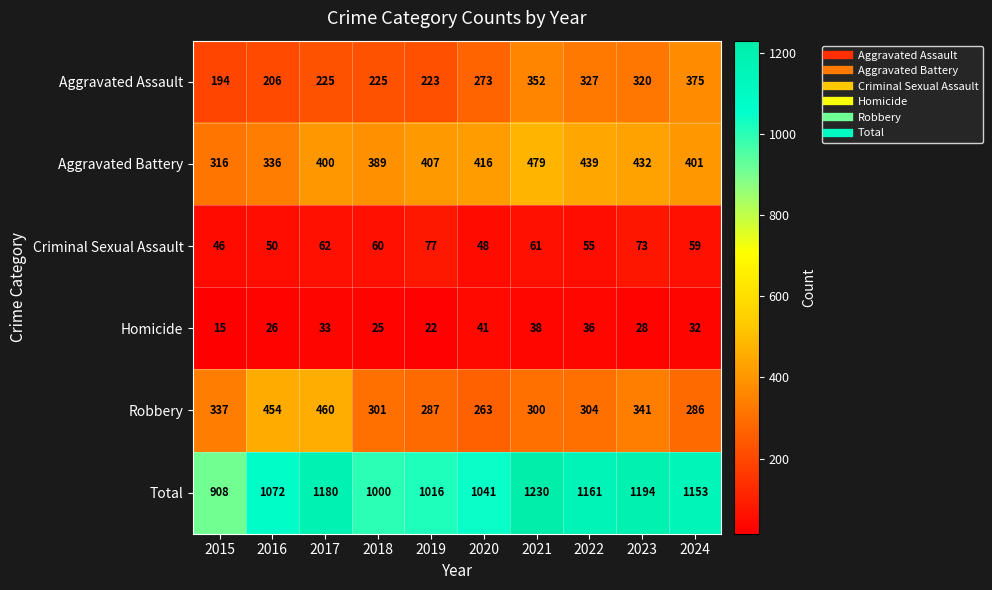

The Aggravated Battery series shows 559 at 2024. True or false?

False